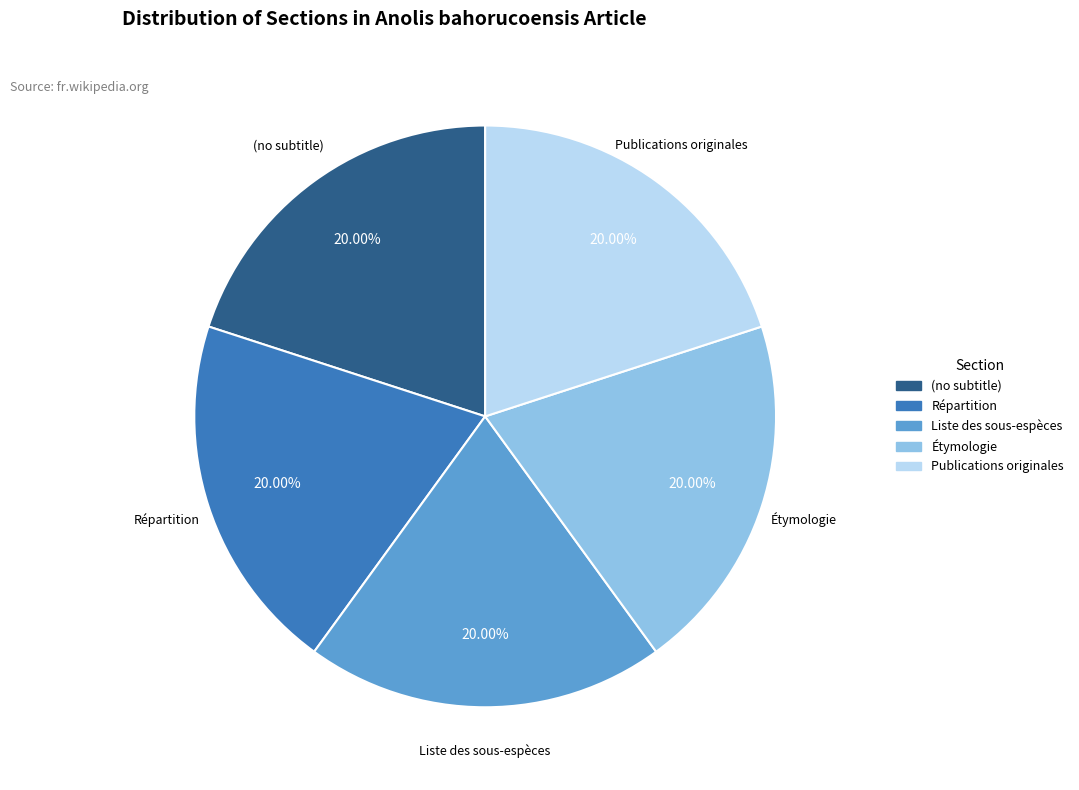

Approximately how many times larger is the value at Étymologie compared to Répartition?

1.0